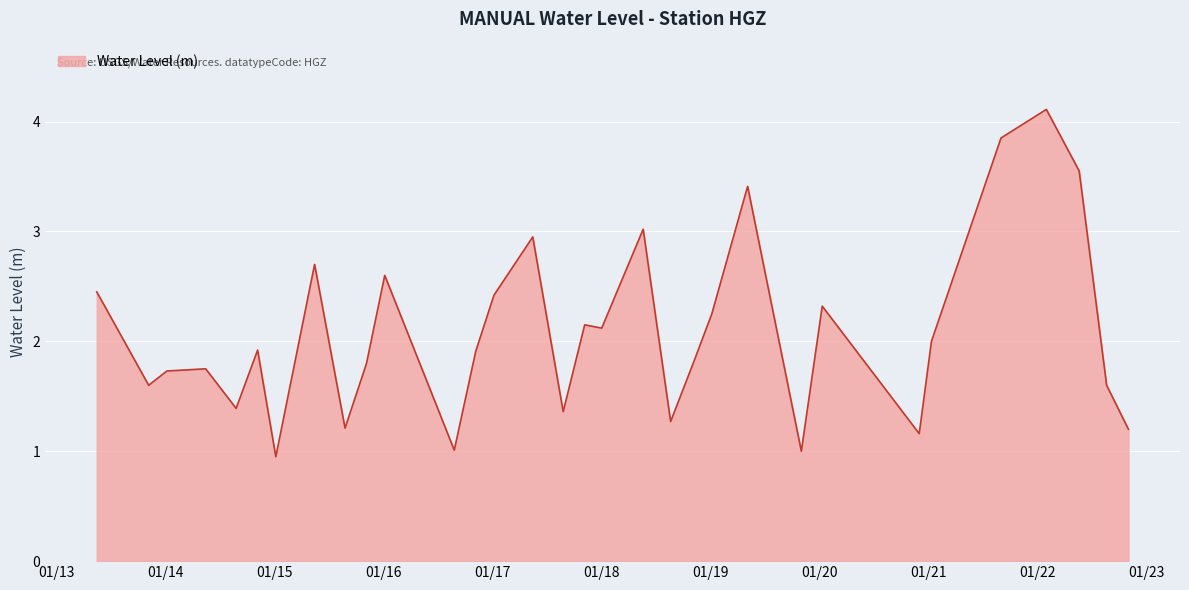

What is the average value?

2.1